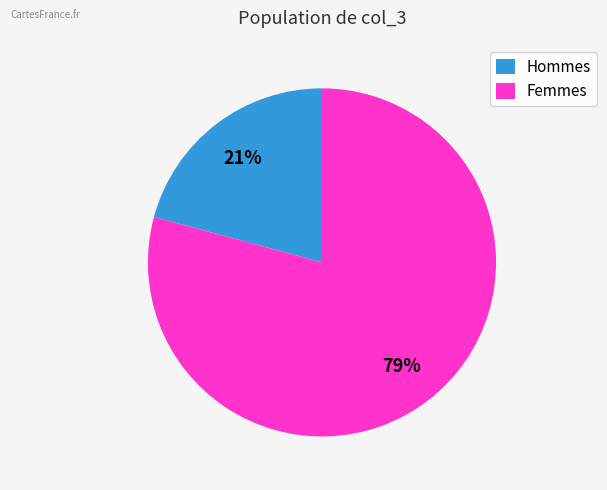

Is Hommes the majority of the pie?

No